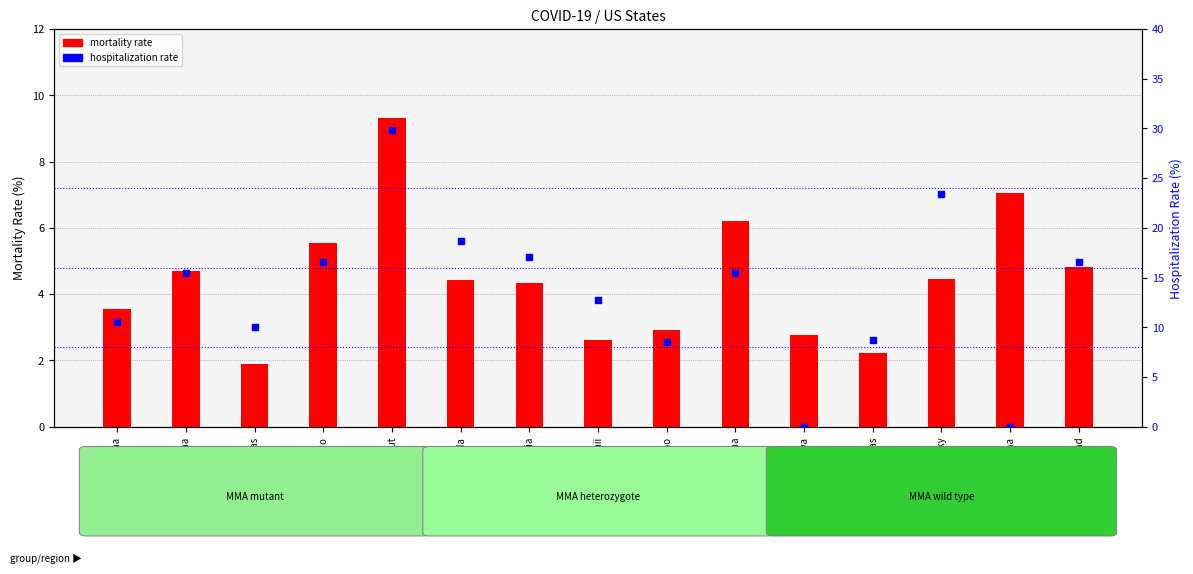

At how many categories does at least one series exceed 10?

11